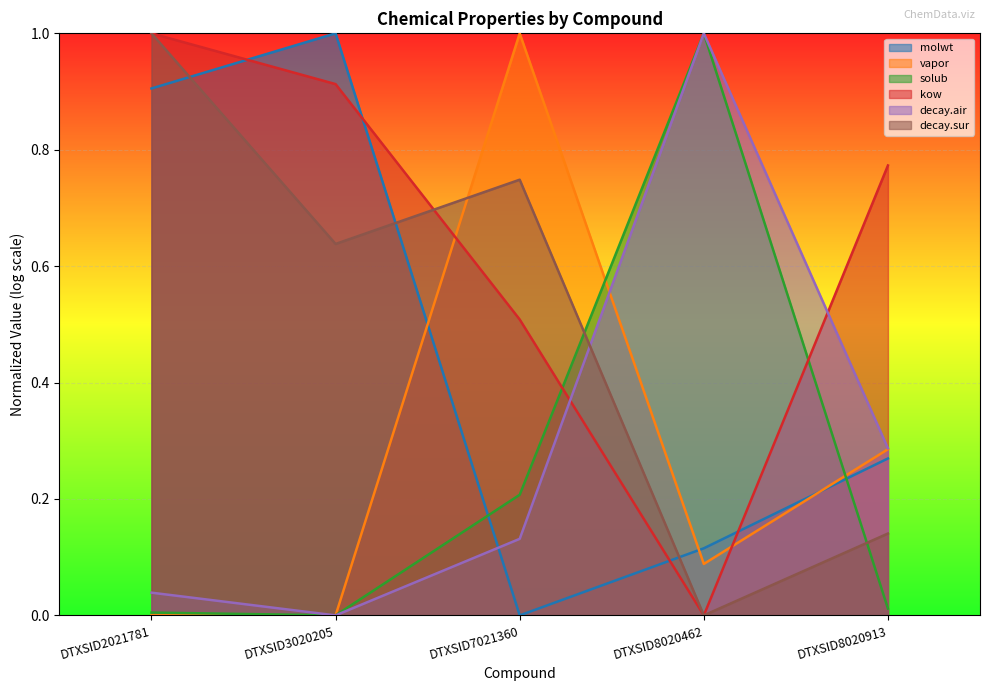

Rank the series at DTXSID7021360 from highest to lowest value.

vapor, decay.sur, kow, solub, decay.air, molwt